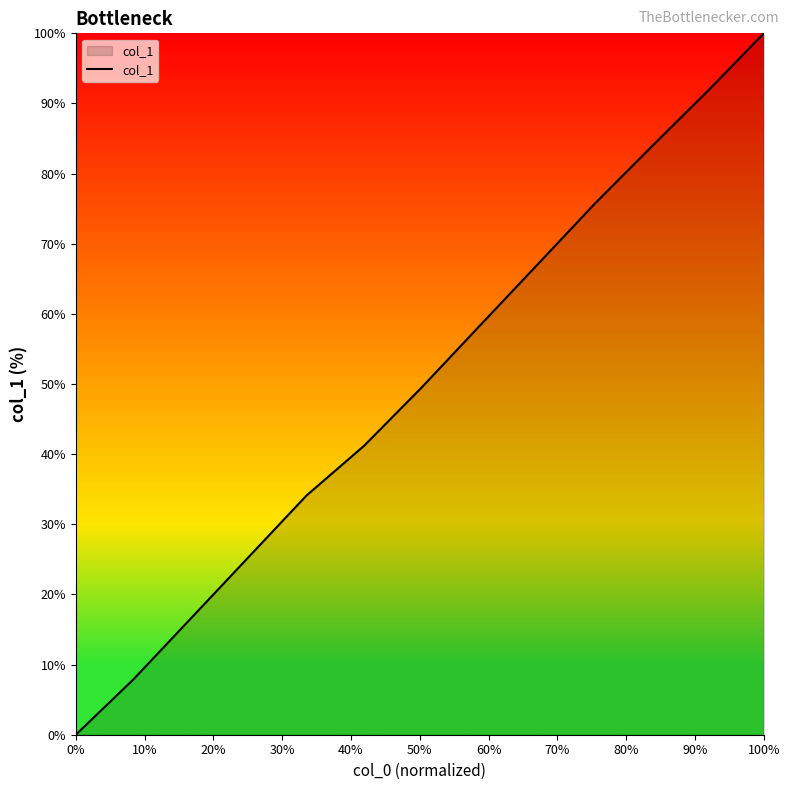

Does the chart have visible grid lines?

No